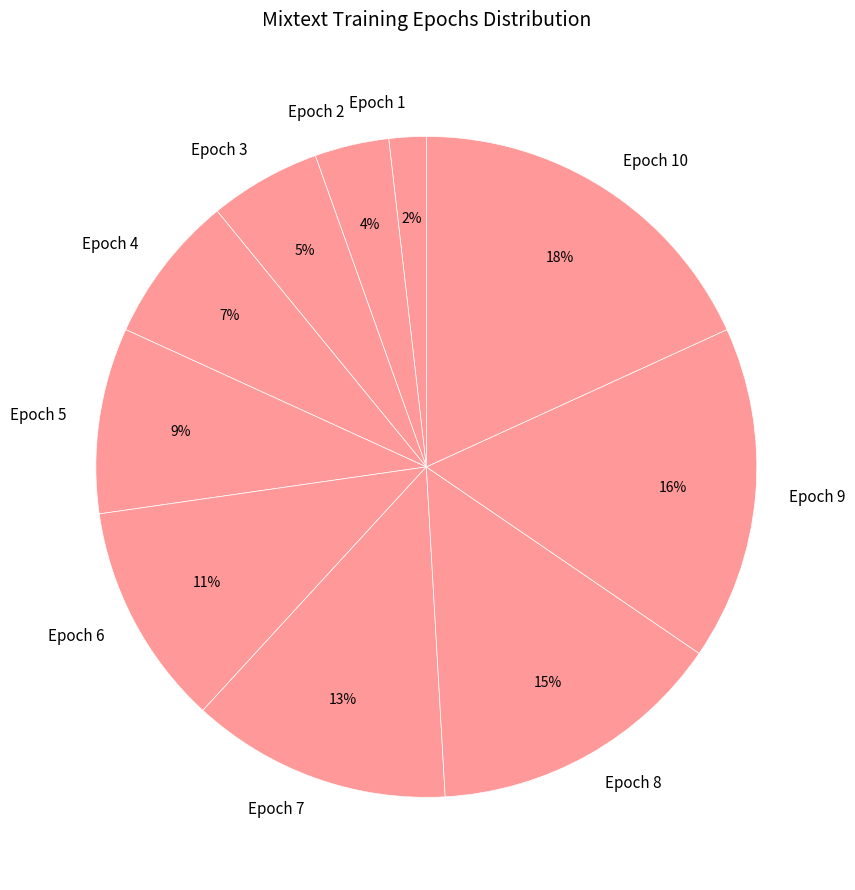

Count the number of slices in the pie.

10